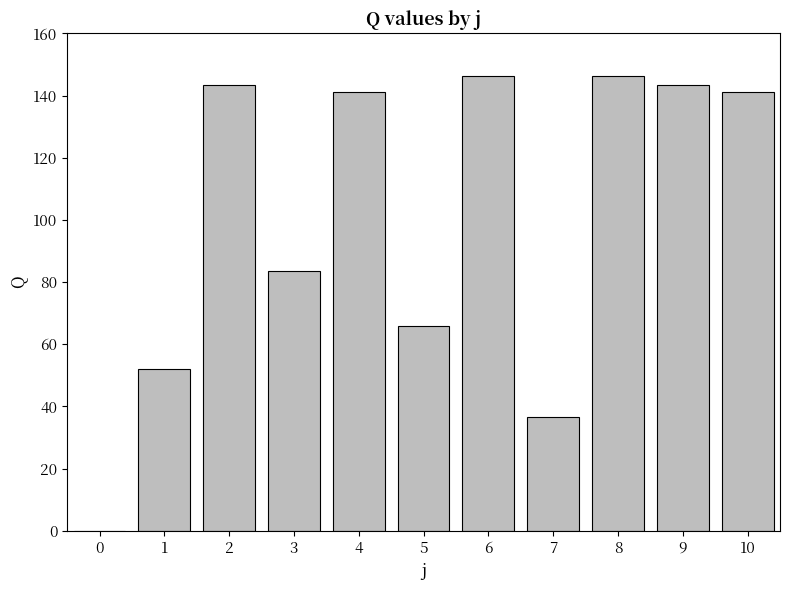

Approximately how many times larger is the value at 9 compared to 1?

2.8